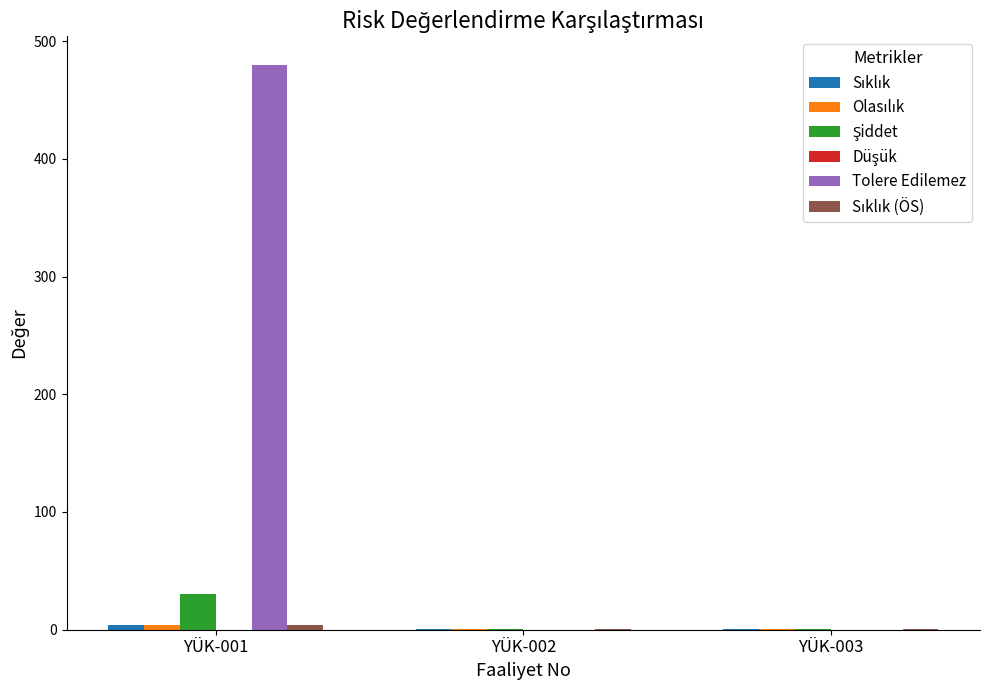

Which label corresponds to the largest value in the chart?

YÜK-001